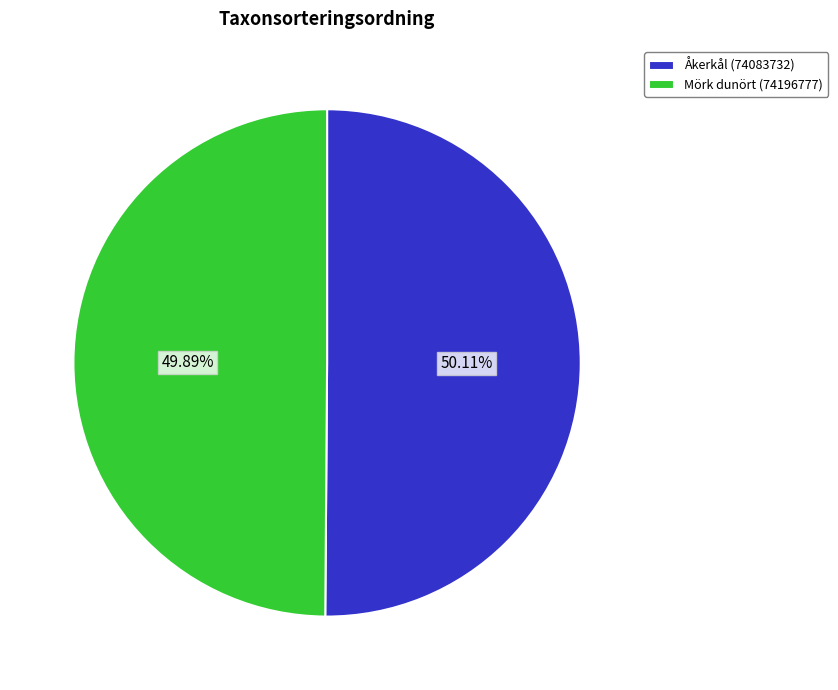

Does any single category account for the majority?

Yes